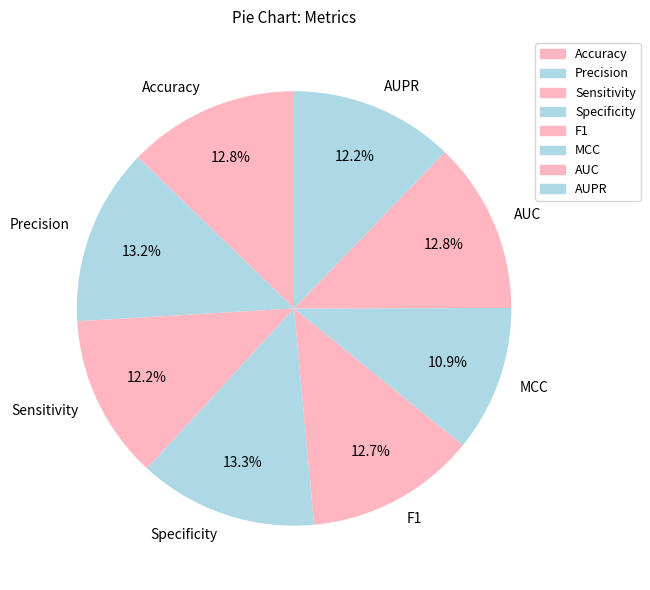

Which slice is the smallest?

MCC